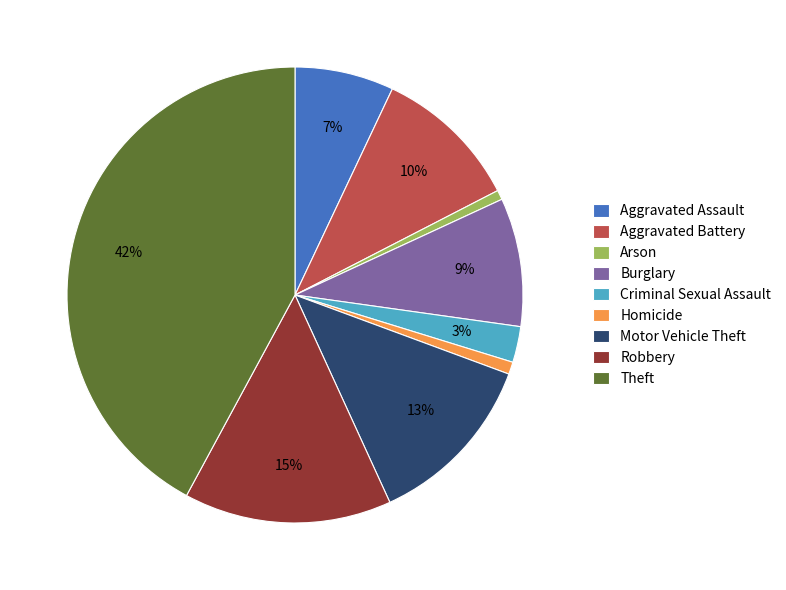

To the nearest percent, what portion does Theft represent?

42%